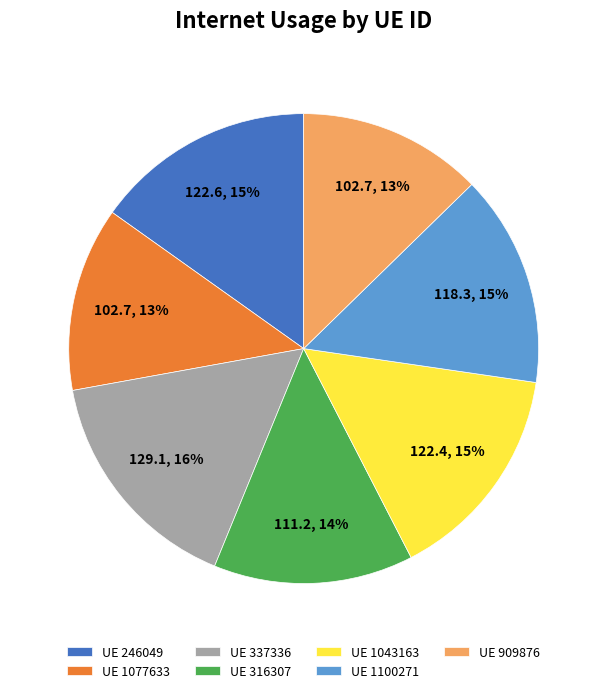

Is the sum of UE 316307 and UE 1100271 greater than half?

No